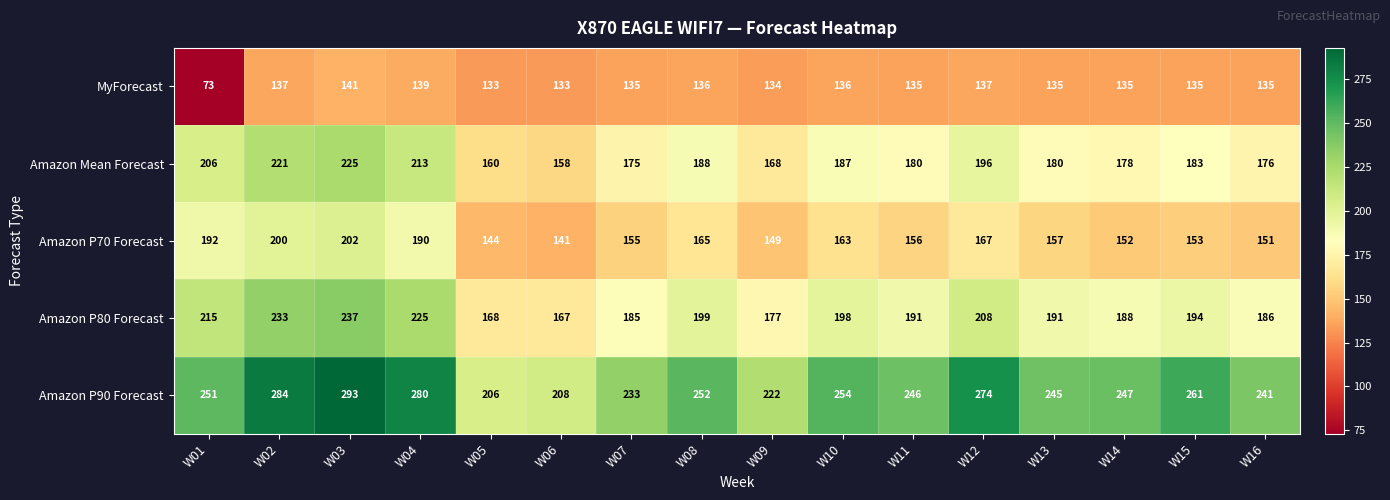

At W07, list the series in order from smallest to largest.

MyForecast, Amazon P70 Forecast, Amazon Mean Forecast, Amazon P80 Forecast, Amazon P90 Forecast